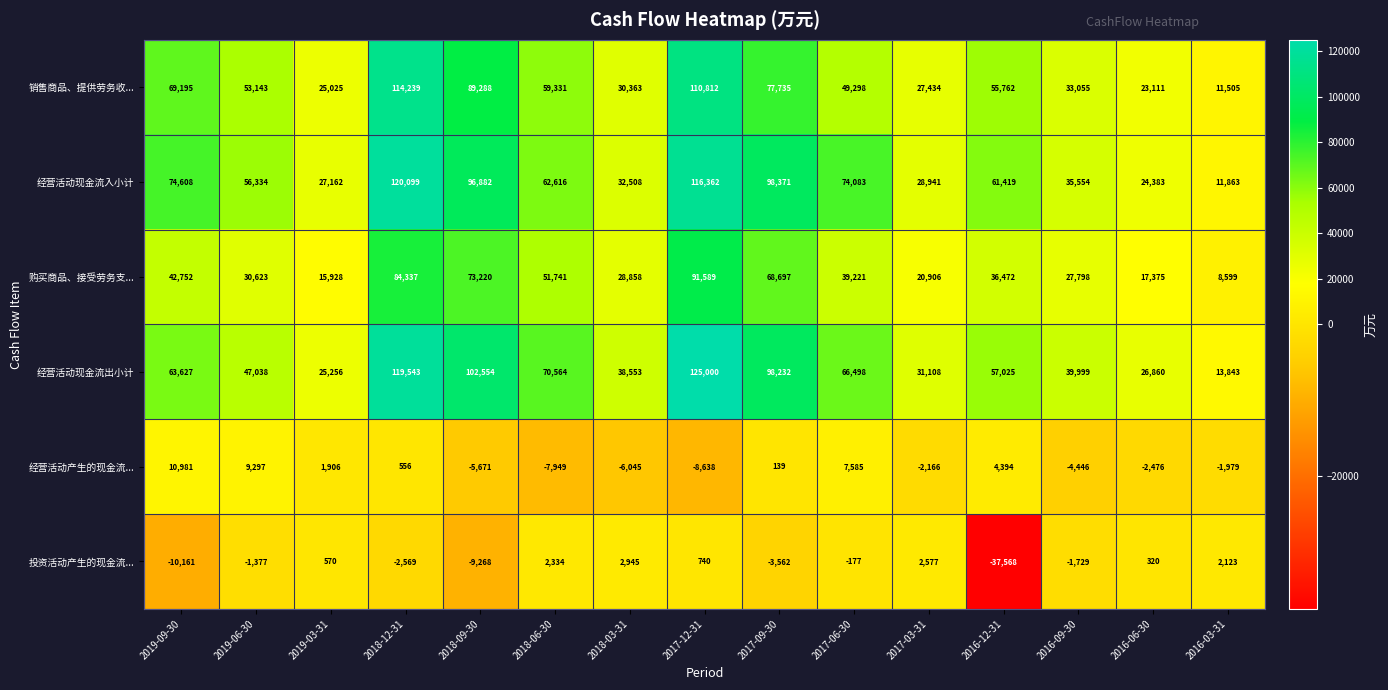

Where is 购买商品、接受劳务支... nearest to the value 50094?

2018-06-30